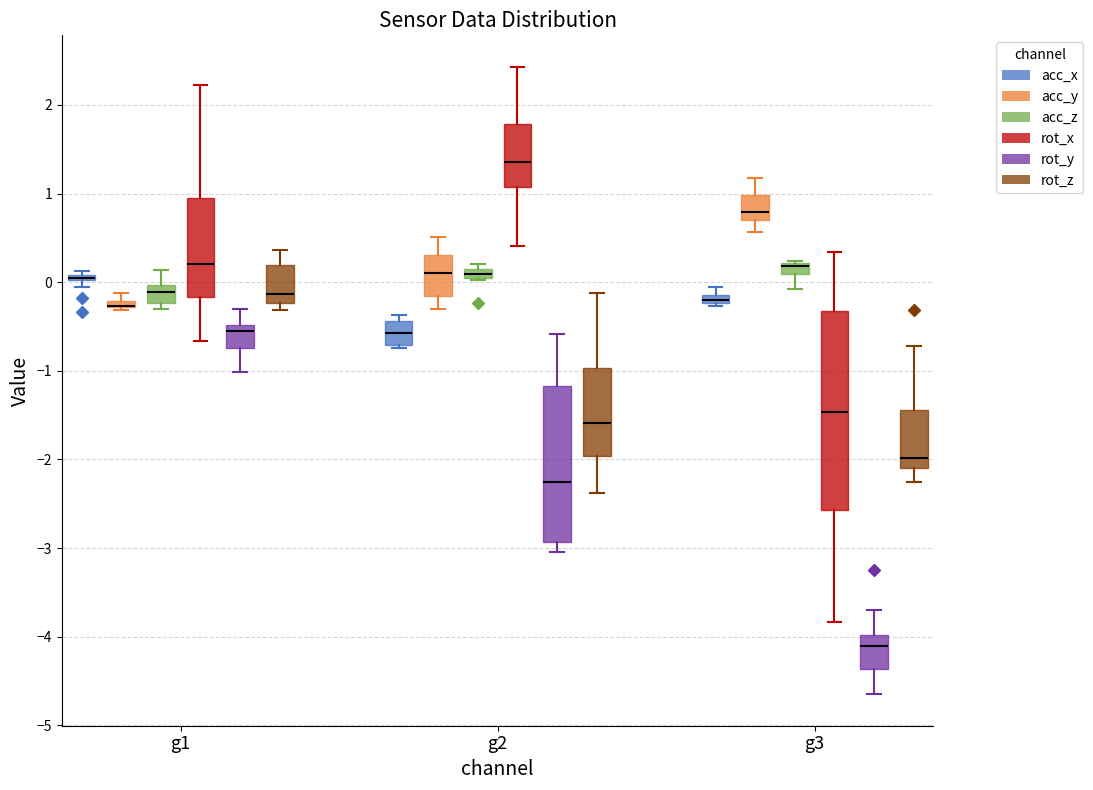

Where is the lower edge of the box for g2 (acc_x) on the y-axis? The values are not printed on the chart, so give them approximately, as read against the axis.

-0.7